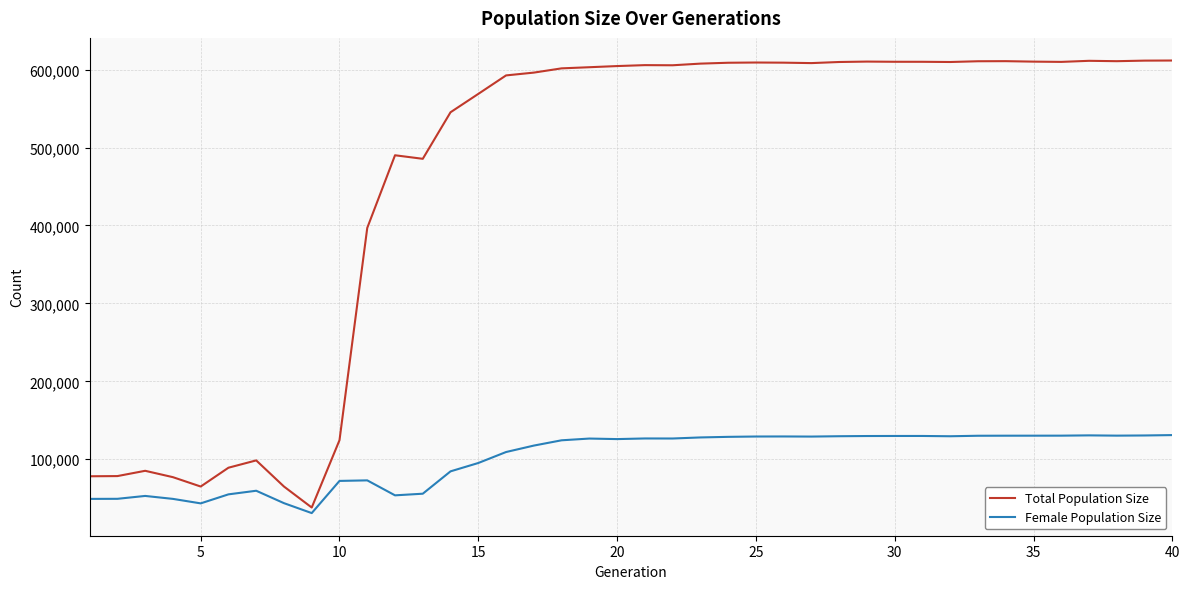

What are all the series names shown in the legend?

Total Population Size, Female Population Size